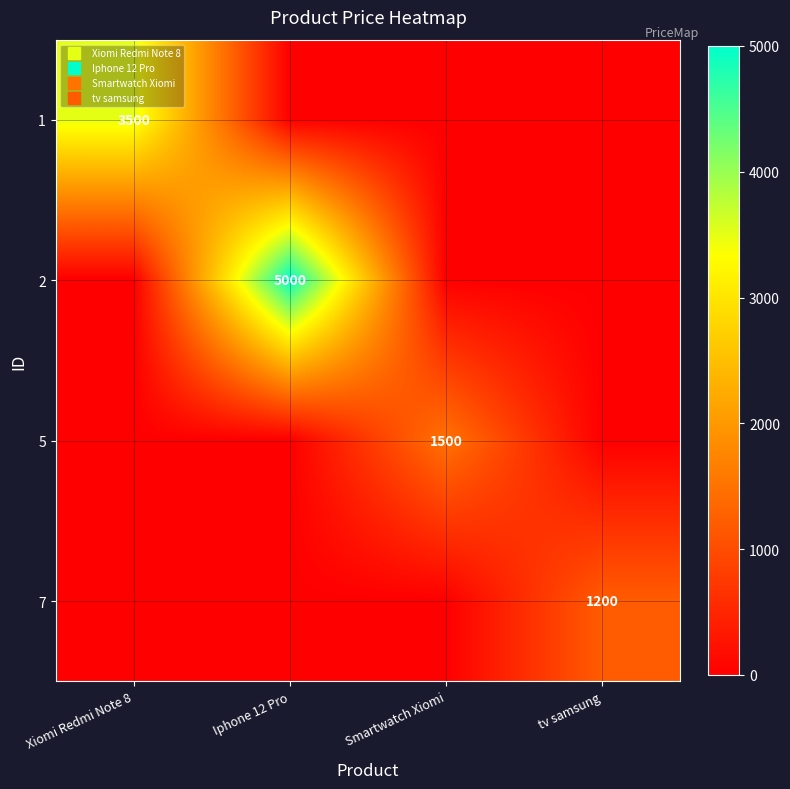

Count the 1 values in the range 0 to 3500.

4